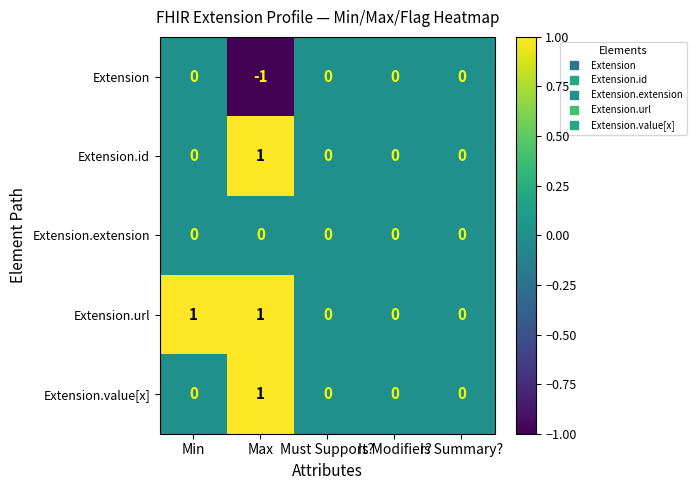

What is the smallest value displayed?

-1